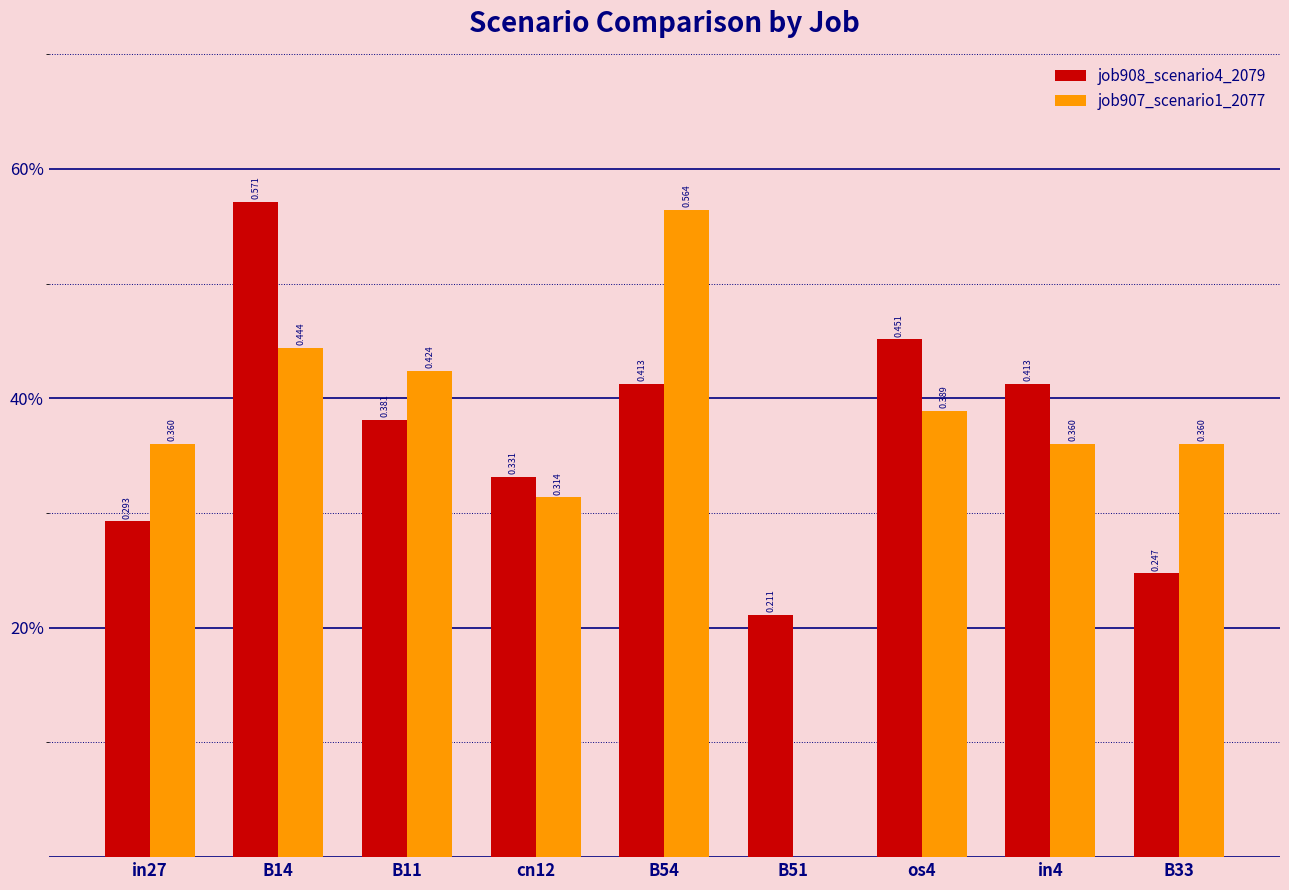

Rank the series at B51 from highest to lowest value.

job908_scenario4_2079, job907_scenario1_2077